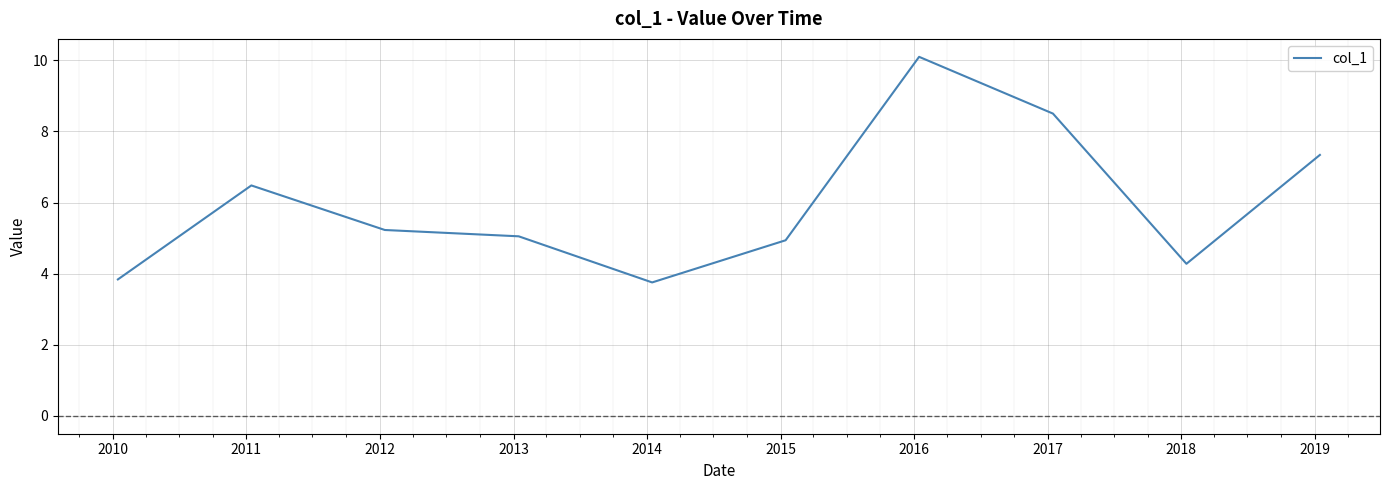

What is the minimum value shown in the chart?

3.8